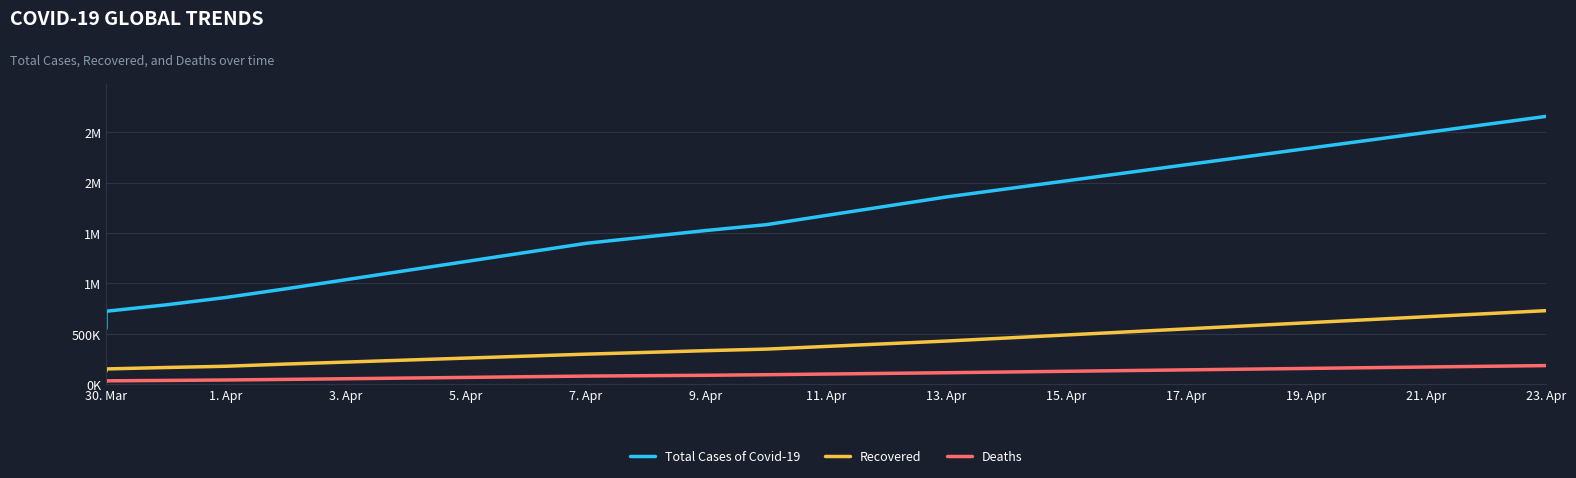

Is it true that Deaths equals 78681 at 7. Apr?

False